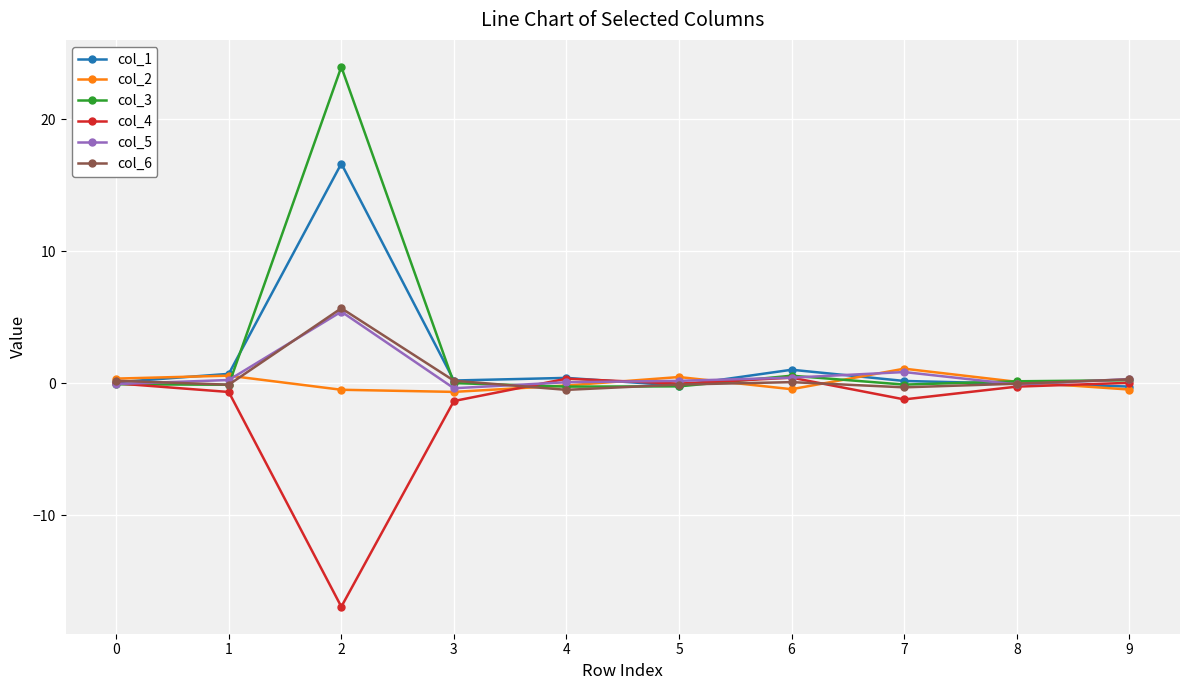

How many distinct data groups are displayed?

6